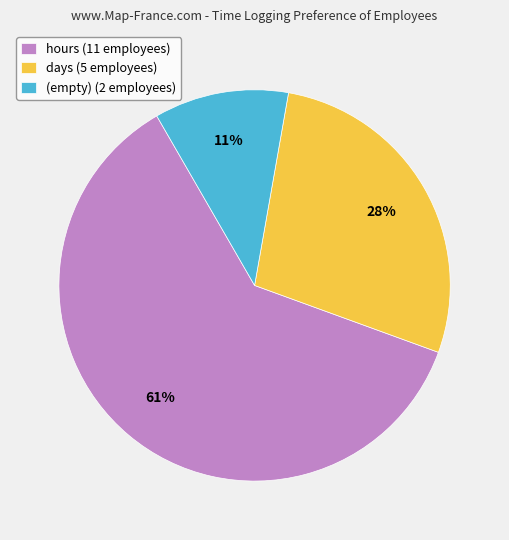

The hours (11 employees) slice represents 61% of the pie. True or false?

True